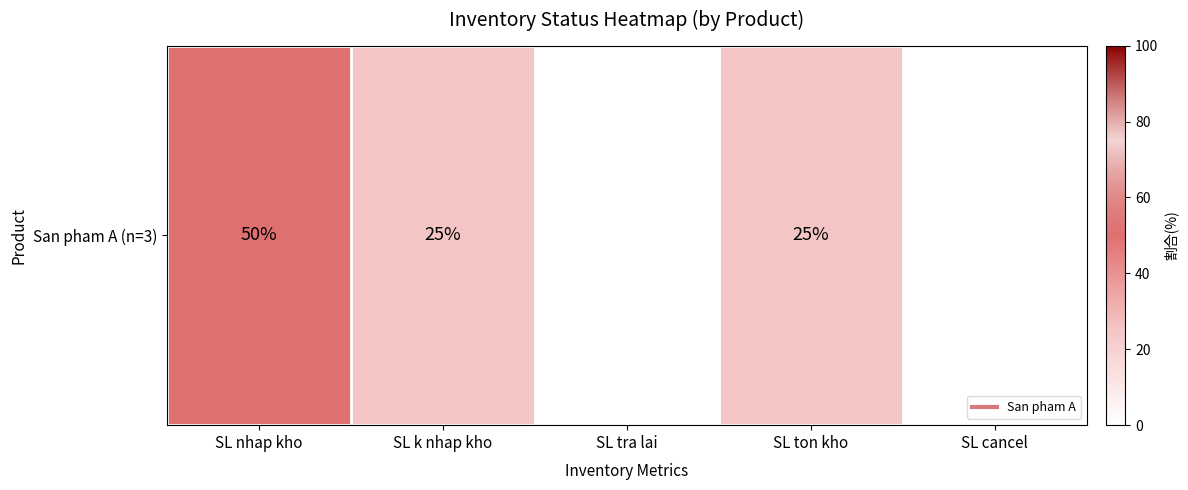

How many data points does each series have?

5